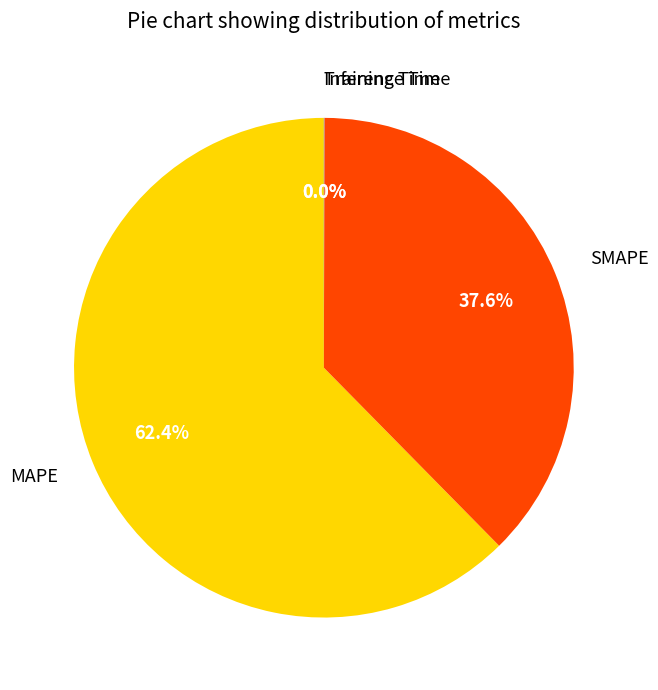

To the nearest percent, what percentage of the pie is SMAPE?

38%